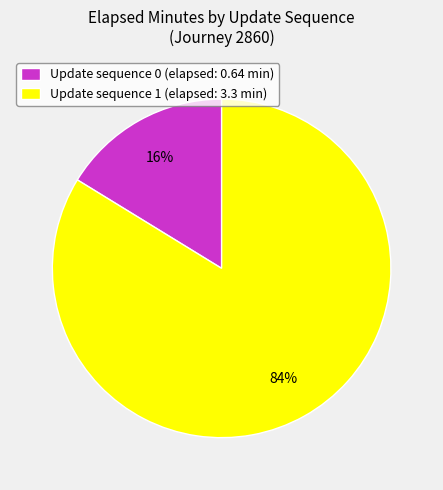

To the nearest percent, what is the average slice percentage?

50%